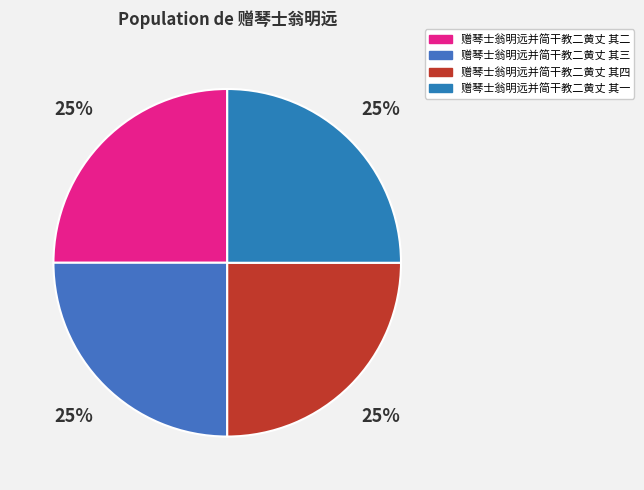

Between 赠琴士翁明远并简干教二黄丈 其三 and 赠琴士翁明远并简干教二黄丈 其一, which is larger?

赠琴士翁明远并简干教二黄丈 其三